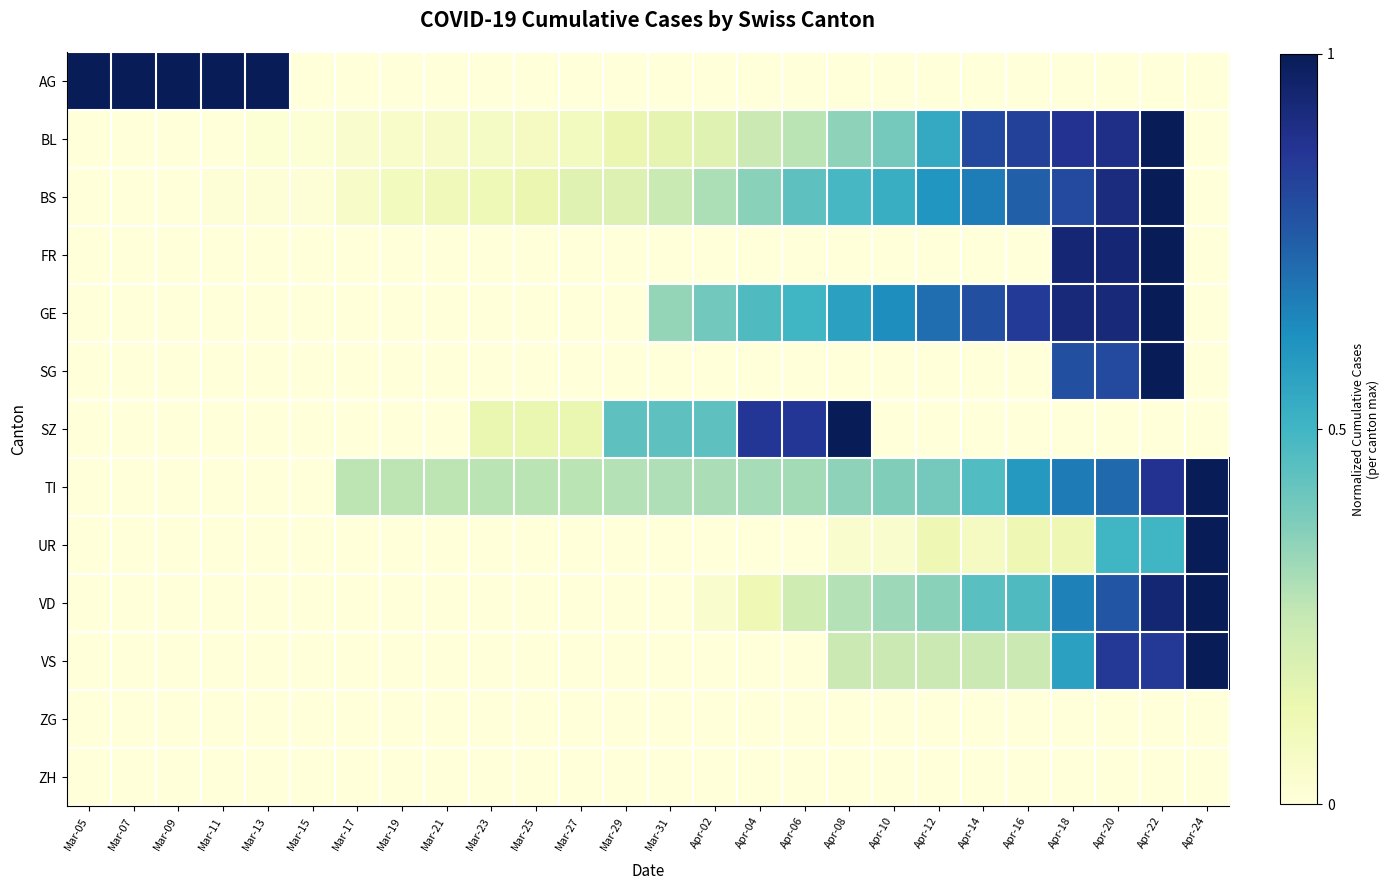

Reading left to right, extract all data points from this chart.

AG: Mar-05=1.0	Mar-07=1.0	Mar-09=1.0	Mar-11=1.0	Mar-13=1.0	Mar-15=0.0	Mar-17=0.0	Mar-19=0.0	Mar-21=0.0	Mar-23=0.0	Mar-25=0.0	Mar-27=0.0	Mar-29=0.0	Mar-31=0.0	Apr-02=0.0	Apr-04=0.0	Apr-06=0.0	Apr-08=0.0	Apr-10=0.0	Apr-12=0.0	Apr-14=0.0	Apr-16=0.0	Apr-18=0.0	Apr-20=0.0	Apr-22=0.0	Apr-24=0.0
BL: Mar-05=0.0	Mar-07=0.0	Mar-09=0.0	Mar-11=0.0	Mar-13=0.0	Mar-15=0.0	Mar-17=0.0	Mar-19=0.1	Mar-21=0.1	Mar-23=0.1	Mar-25=0.1	Mar-27=0.1	Mar-29=0.1	Mar-31=0.1	Apr-02=0.2	Apr-04=0.2	Apr-06=0.3	Apr-08=0.3	Apr-10=0.4	Apr-12=0.5	Apr-14=0.8	Apr-16=0.8	Apr-18=0.9	Apr-20=0.9	Apr-22=1.0	Apr-24=0.0
BS: Mar-05=0.0	Mar-07=0.0	Mar-09=0.0	Mar-11=0.0	Mar-13=0.0	Mar-15=0.0	Mar-17=0.1	Mar-19=0.1	Mar-21=0.1	Mar-23=0.1	Mar-25=0.1	Mar-27=0.2	Mar-29=0.2	Mar-31=0.2	Apr-02=0.3	Apr-04=0.4	Apr-06=0.4	Apr-08=0.5	Apr-10=0.5	Apr-12=0.6	Apr-14=0.7	Apr-16=0.7	Apr-18=0.8	Apr-20=0.9	Apr-22=1.0	Apr-24=0.0
FR: Mar-05=0.0	Mar-07=0.0	Mar-09=0.0	Mar-11=0.0	Mar-13=0.0	Mar-15=0.0	Mar-17=0.0	Mar-19=0.0	Mar-21=0.0	Mar-23=0.0	Mar-25=0.0	Mar-27=0.0	Mar-29=0.0	Mar-31=0.0	Apr-02=0.0	Apr-04=0.0	Apr-06=0.0	Apr-08=0.0	Apr-10=0.0	Apr-12=0.0	Apr-14=0.0	Apr-16=0.0	Apr-18=0.9	Apr-20=0.9	Apr-22=1.0	Apr-24=0.0
GE: Mar-05=0.0	Mar-07=0.0	Mar-09=0.0	Mar-11=0.0	Mar-13=0.0	Mar-15=0.0	Mar-17=0.0	Mar-19=0.0	Mar-21=0.0	Mar-23=0.0	Mar-25=0.0	Mar-27=0.0	Mar-29=0.0	Mar-31=0.3	Apr-02=0.4	Apr-04=0.5	Apr-06=0.5	Apr-08=0.6	Apr-10=0.6	Apr-12=0.7	Apr-14=0.8	Apr-16=0.9	Apr-18=0.9	Apr-20=0.9	Apr-22=1.0	Apr-24=0.0
SG: Mar-05=0.0	Mar-07=0.0	Mar-09=0.0	Mar-11=0.0	Mar-13=0.0	Mar-15=0.0	Mar-17=0.0	Mar-19=0.0	Mar-21=0.0	Mar-23=0.0	Mar-25=0.0	Mar-27=0.0	Mar-29=0.0	Mar-31=0.0	Apr-02=0.0	Apr-04=0.0	Apr-06=0.0	Apr-08=0.0	Apr-10=0.0	Apr-12=0.0	Apr-14=0.0	Apr-16=0.0	Apr-18=0.8	Apr-20=0.8	Apr-22=1.0	Apr-24=0.0
SZ: Mar-05=0.0	Mar-07=0.0	Mar-09=0.0	Mar-11=0.0	Mar-13=0.0	Mar-15=0.0	Mar-17=0.0	Mar-19=0.0	Mar-21=0.0	Mar-23=0.1	Mar-25=0.1	Mar-27=0.1	Mar-29=0.4	Mar-31=0.4	Apr-02=0.4	Apr-04=0.9	Apr-06=0.9	Apr-08=1.0	Apr-10=0.0	Apr-12=0.0	Apr-14=0.0	Apr-16=0.0	Apr-18=0.0	Apr-20=0.0	Apr-22=0.0	Apr-24=0.0
TI: Mar-05=0.0	Mar-07=0.0	Mar-09=0.0	Mar-11=0.0	Mar-13=0.0	Mar-15=0.0	Mar-17=0.3	Mar-19=0.3	Mar-21=0.3	Mar-23=0.3	Mar-25=0.3	Mar-27=0.3	Mar-29=0.3	Mar-31=0.3	Apr-02=0.3	Apr-04=0.3	Apr-06=0.3	Apr-08=0.3	Apr-10=0.4	Apr-12=0.4	Apr-14=0.5	Apr-16=0.6	Apr-18=0.7	Apr-20=0.7	Apr-22=0.9	Apr-24=1.0
UR: Mar-05=0.0	Mar-07=0.0	Mar-09=0.0	Mar-11=0.0	Mar-13=0.0	Mar-15=0.0	Mar-17=0.0	Mar-19=0.0	Mar-21=0.0	Mar-23=0.0	Mar-25=0.0	Mar-27=0.0	Mar-29=0.0	Mar-31=0.0	Apr-02=0.0	Apr-04=0.0	Apr-06=0.0	Apr-08=0.0	Apr-10=0.0	Apr-12=0.1	Apr-14=0.1	Apr-16=0.1	Apr-18=0.1	Apr-20=0.5	Apr-22=0.5	Apr-24=1.0
VD: Mar-05=0.0	Mar-07=0.0	Mar-09=0.0	Mar-11=0.0	Mar-13=0.0	Mar-15=0.0	Mar-17=0.0	Mar-19=0.0	Mar-21=0.0	Mar-23=0.0	Mar-25=0.0	Mar-27=0.0	Mar-29=0.0	Mar-31=0.0	Apr-02=0.0	Apr-04=0.1	Apr-06=0.2	Apr-08=0.3	Apr-10=0.3	Apr-12=0.4	Apr-14=0.5	Apr-16=0.5	Apr-18=0.7	Apr-20=0.8	Apr-22=0.9	Apr-24=1.0
VS: Mar-05=0.0	Mar-07=0.0	Mar-09=0.0	Mar-11=0.0	Mar-13=0.0	Mar-15=0.0	Mar-17=0.0	Mar-19=0.0	Mar-21=0.0	Mar-23=0.0	Mar-25=0.0	Mar-27=0.0	Mar-29=0.0	Mar-31=0.0	Apr-02=0.0	Apr-04=0.0	Apr-06=0.0	Apr-08=0.2	Apr-10=0.2	Apr-12=0.2	Apr-14=0.2	Apr-16=0.2	Apr-18=0.6	Apr-20=0.9	Apr-22=0.9	Apr-24=1.0
ZG: Mar-05=0.0	Mar-07=0.0	Mar-09=0.0	Mar-11=0.0	Mar-13=0.0	Mar-15=0.0	Mar-17=0.0	Mar-19=0.0	Mar-21=0.0	Mar-23=0.0	Mar-25=0.0	Mar-27=0.0	Mar-29=0.0	Mar-31=0.0	Apr-02=0.0	Apr-04=0.0	Apr-06=0.0	Apr-08=0.0	Apr-10=0.0	Apr-12=0.0	Apr-14=0.0	Apr-16=0.0	Apr-18=0.0	Apr-20=0.0	Apr-22=0.0	Apr-24=0.0
ZH: Mar-05=0.0	Mar-07=0.0	Mar-09=0.0	Mar-11=0.0	Mar-13=0.0	Mar-15=0.0	Mar-17=0.0	Mar-19=0.0	Mar-21=0.0	Mar-23=0.0	Mar-25=0.0	Mar-27=0.0	Mar-29=0.0	Mar-31=0.0	Apr-02=0.0	Apr-04=0.0	Apr-06=0.0	Apr-08=0.0	Apr-10=0.0	Apr-12=0.0	Apr-14=0.0	Apr-16=0.0	Apr-18=0.0	Apr-20=0.0	Apr-22=0.0	Apr-24=0.0